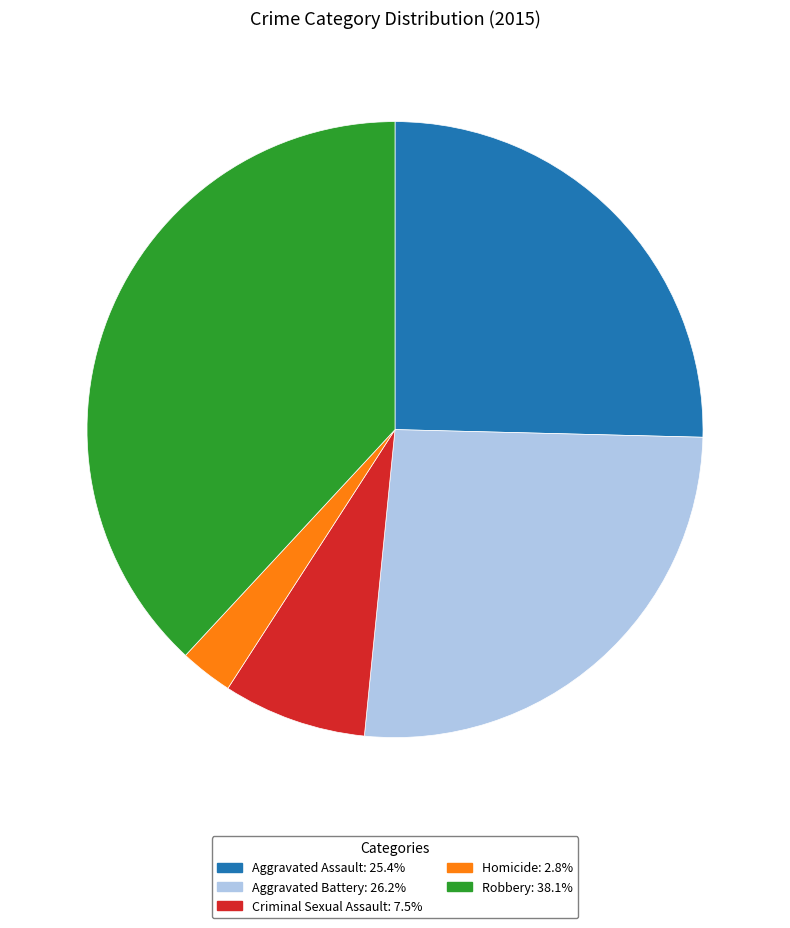

True or false: Aggravated Assault accounts for 31% of the total.

False